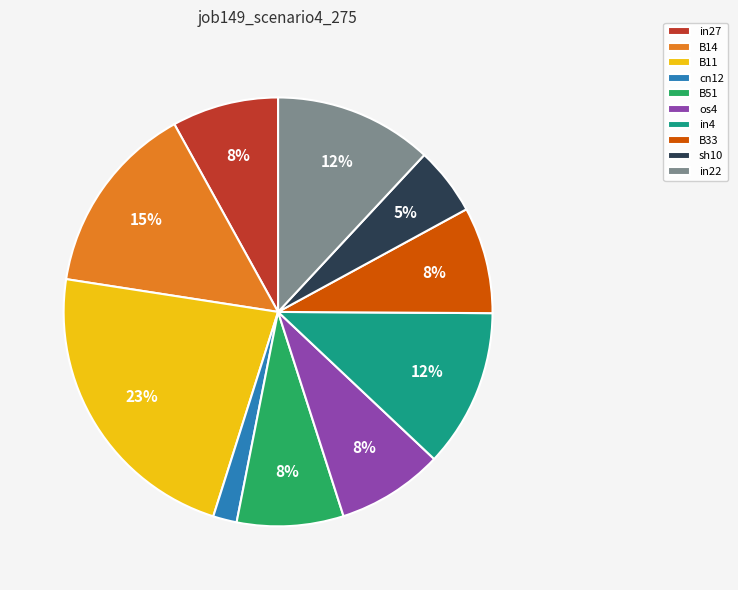

Does any single category account for the majority?

No